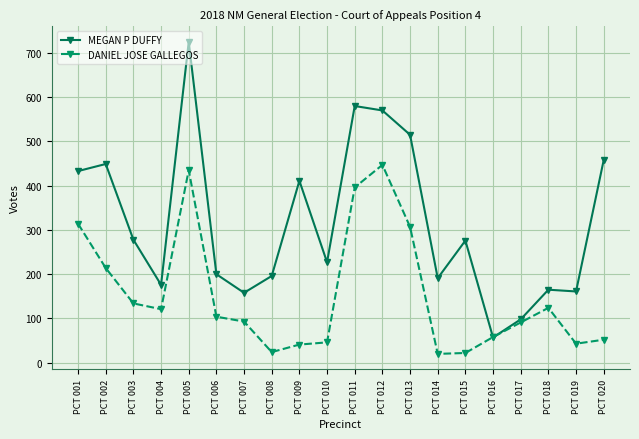

What is the difference between the highest and lowest values at PCT 010?

181